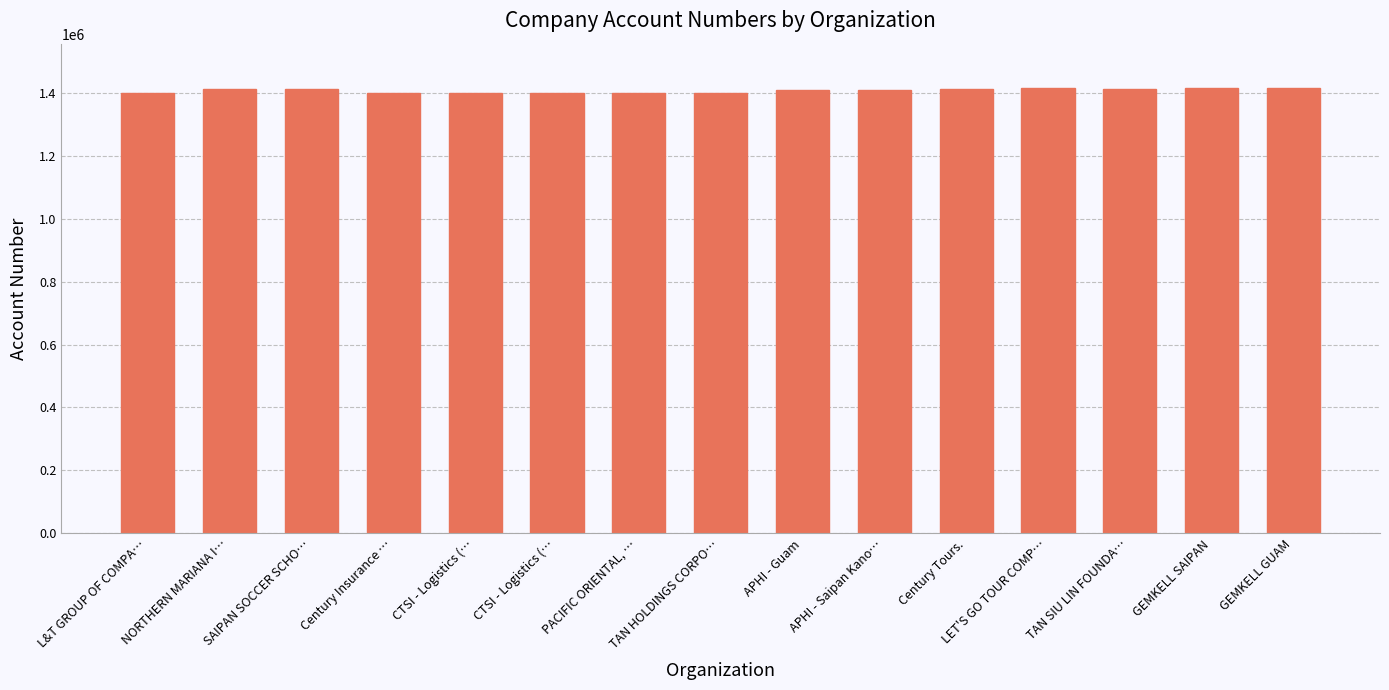

How many bars are there in total?

15